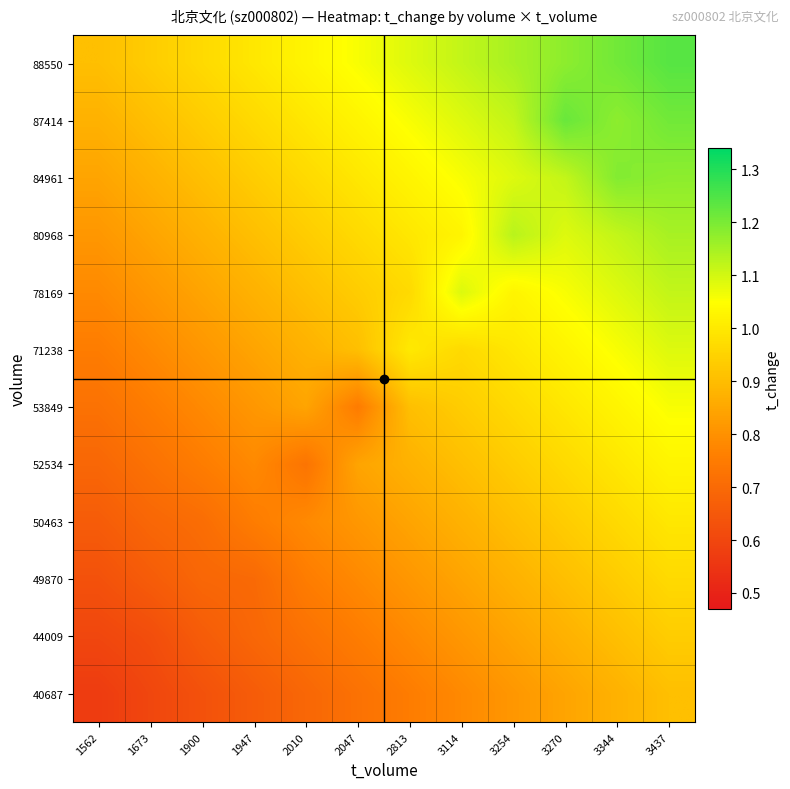

Reading left to right, extract all data points from this chart.

40687: 1562=0.6	1673=0.6	1900=0.6	1947=0.7	2010=0.7	2047=0.7	2813=0.8	3114=0.8	3254=0.8	3270=0.8	3344=0.9	3437=0.9
44009: 1562=0.6	1673=0.6	1900=0.7	1947=0.7	2010=0.7	2047=0.8	2813=0.8	3114=0.8	3254=0.8	3270=0.9	3344=0.9	3437=0.9
49870: 1562=0.6	1673=0.7	1900=0.7	1947=0.7	2010=0.8	2047=0.8	2813=0.8	3114=0.8	3254=0.9	3270=0.9	3344=0.9	3437=1.0
50463: 1562=0.7	1673=0.7	1900=0.7	1947=0.8	2010=0.8	2047=0.8	2813=0.8	3114=0.9	3254=0.9	3270=0.9	3344=1.0	3437=1.0
52534: 1562=0.7	1673=0.7	1900=0.8	1947=0.8	2010=0.7	2047=0.8	2813=0.9	3114=0.9	3254=0.9	3270=1.0	3344=1.0	3437=1.0
53849: 1562=0.7	1673=0.8	1900=0.8	1947=0.8	2010=0.8	2047=0.8	2813=0.9	3114=0.9	3254=1.0	3270=1.0	3344=1.0	3437=1.1
71238: 1562=0.8	1673=0.8	1900=0.8	1947=0.8	2010=0.9	2047=0.9	2813=1.0	3114=1.0	3254=1.0	3270=1.0	3344=1.1	3437=1.1
78169: 1562=0.8	1673=0.8	1900=0.8	1947=0.9	2010=0.9	2047=0.9	2813=1.0	3114=1.1	3254=1.0	3270=1.1	3344=1.1	3437=1.1
80968: 1562=0.8	1673=0.8	1900=0.9	1947=0.9	2010=0.9	2047=1.0	2813=1.0	3114=1.0	3254=1.1	3270=1.1	3344=1.1	3437=1.1
84961: 1562=0.8	1673=0.9	1900=0.9	1947=0.9	2010=1.0	2047=1.0	2813=1.0	3114=1.1	3254=1.1	3270=1.1	3344=1.2	3437=1.2
87414: 1562=0.9	1673=0.9	1900=0.9	1947=1.0	2010=1.0	2047=1.0	2813=1.1	3114=1.1	3254=1.1	3270=1.2	3344=1.2	3437=1.2
88550: 1562=0.9	1673=0.9	1900=1.0	1947=1.0	2010=1.0	2047=1.1	2813=1.1	3114=1.1	3254=1.1	3270=1.2	3344=1.2	3437=1.2